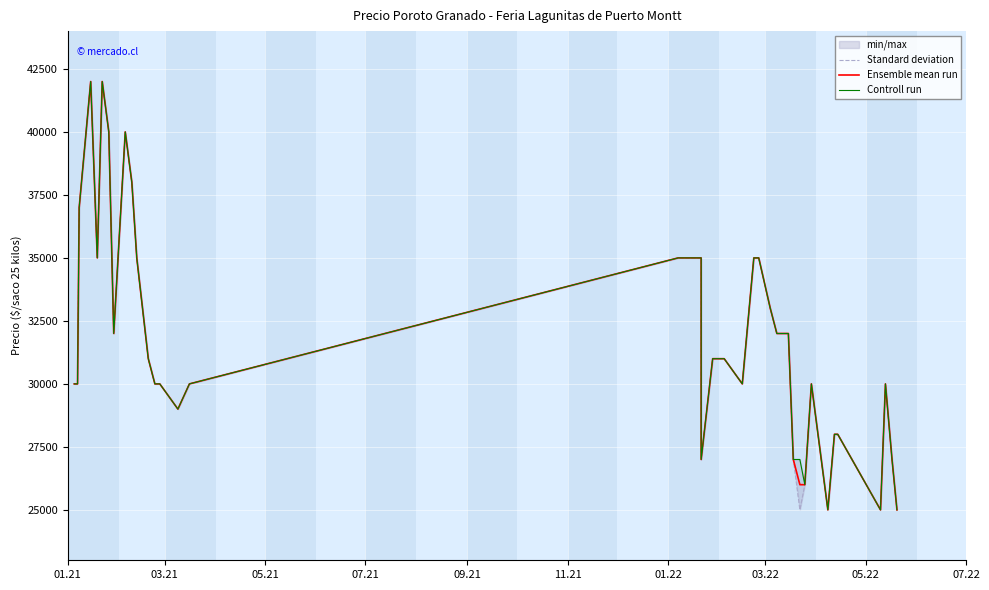

What are all the series names shown in the legend?

Standard deviation, Ensemble mean run, Controll run